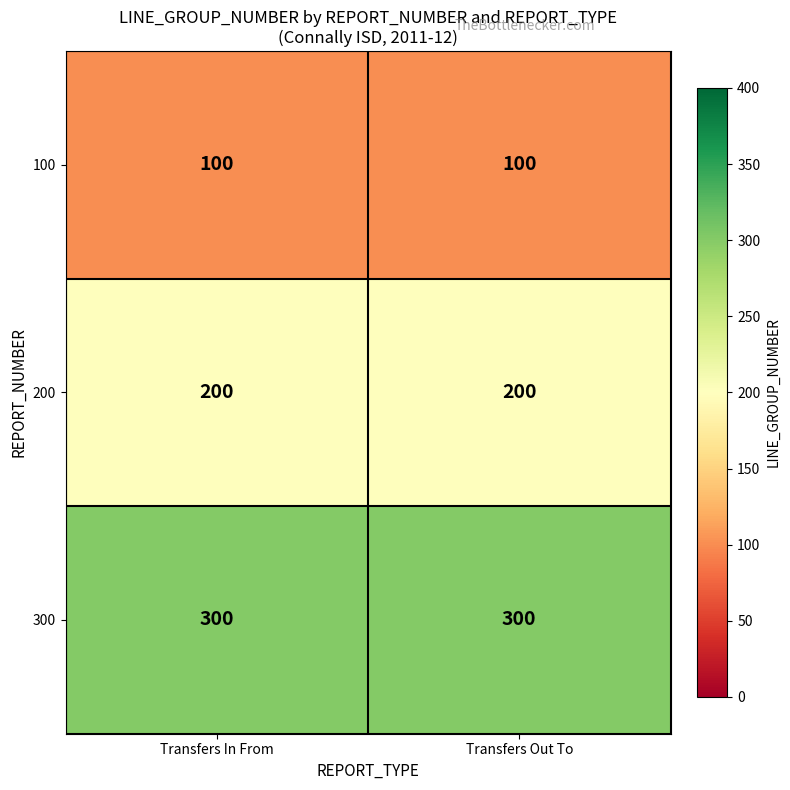

What is the minimum value for 100?

100